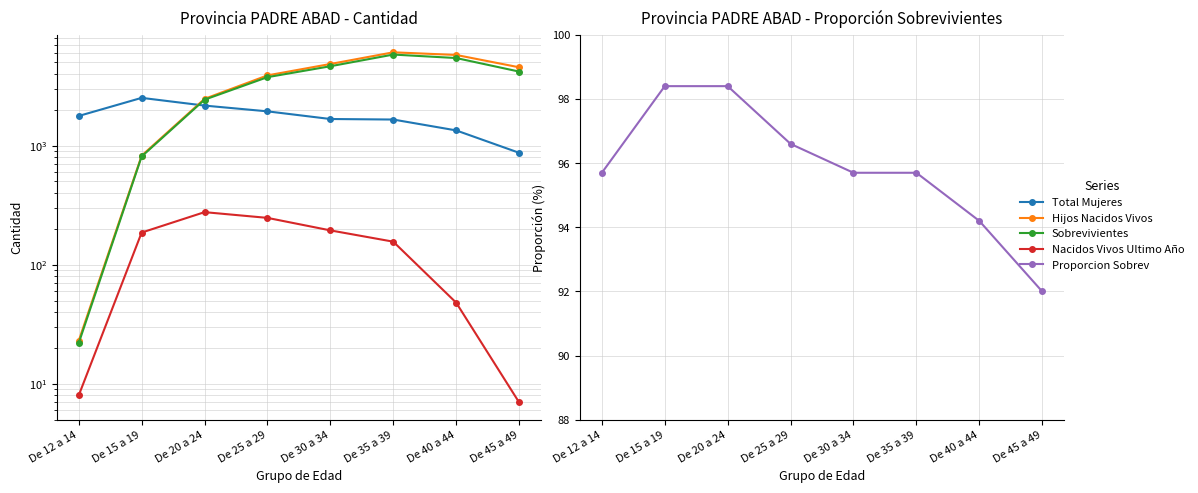

At which category does Hijos Nacidos Vivos reach its first local peak?

De 35 a 39